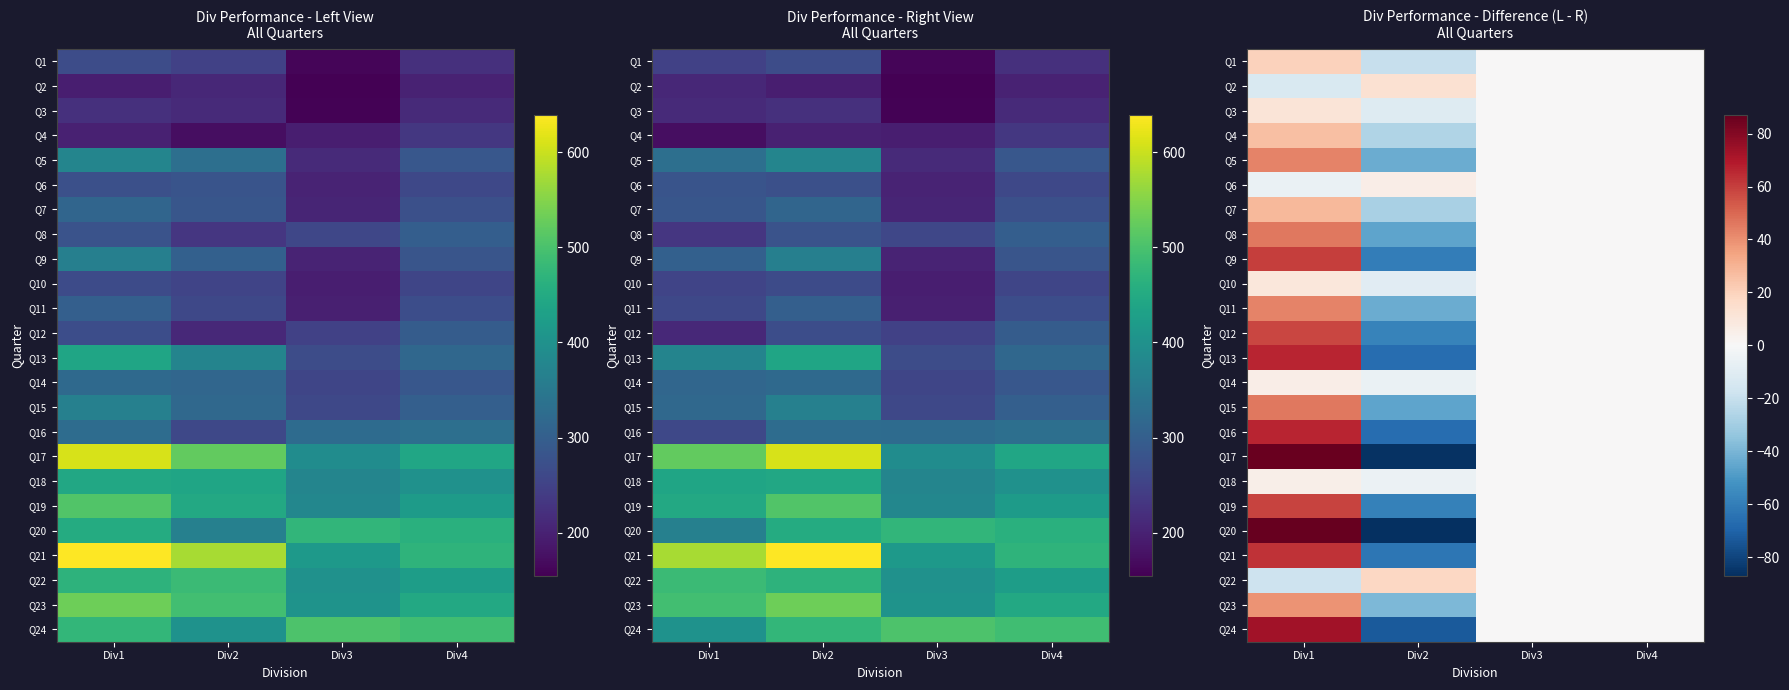

Where is Q11 nearest to the value 0?

Div3